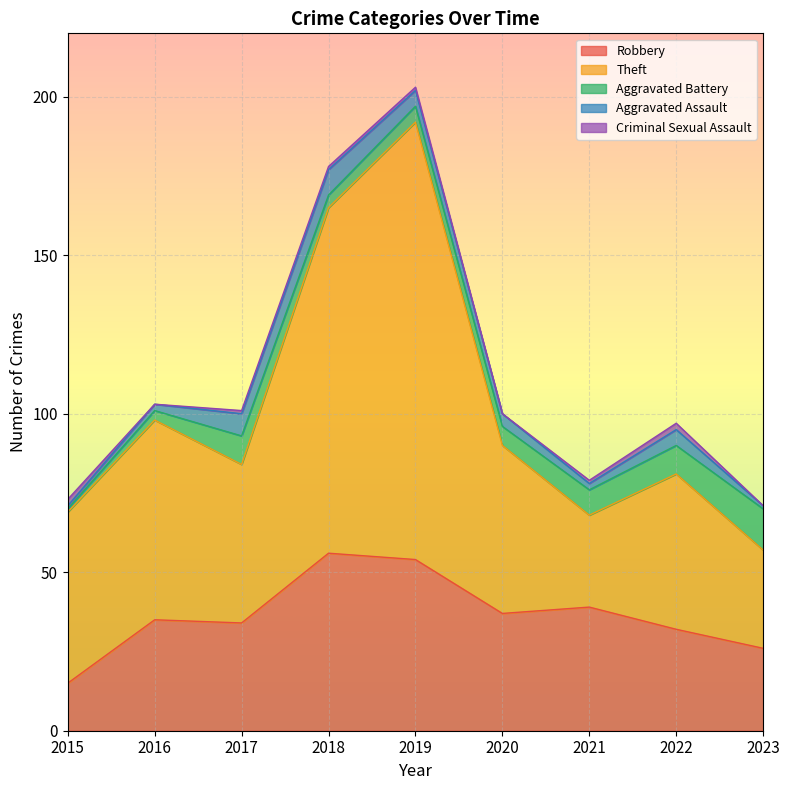

Which series has the largest total across all categories?

Theft